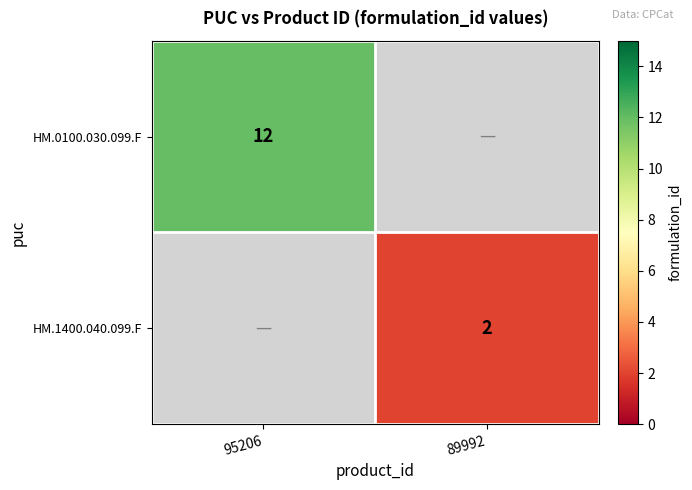

Count the number of data series in this chart.

2